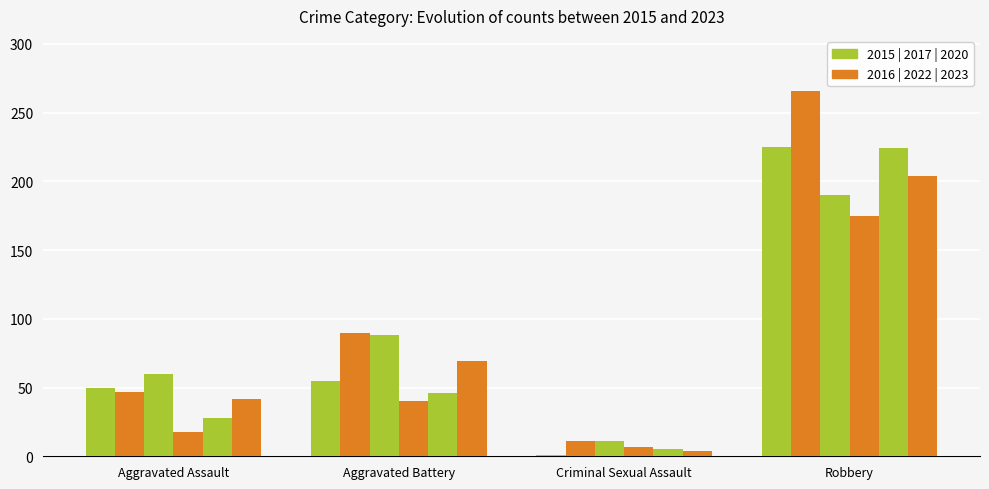

Are the bars grouped side by side (vs. stacked)?

Yes